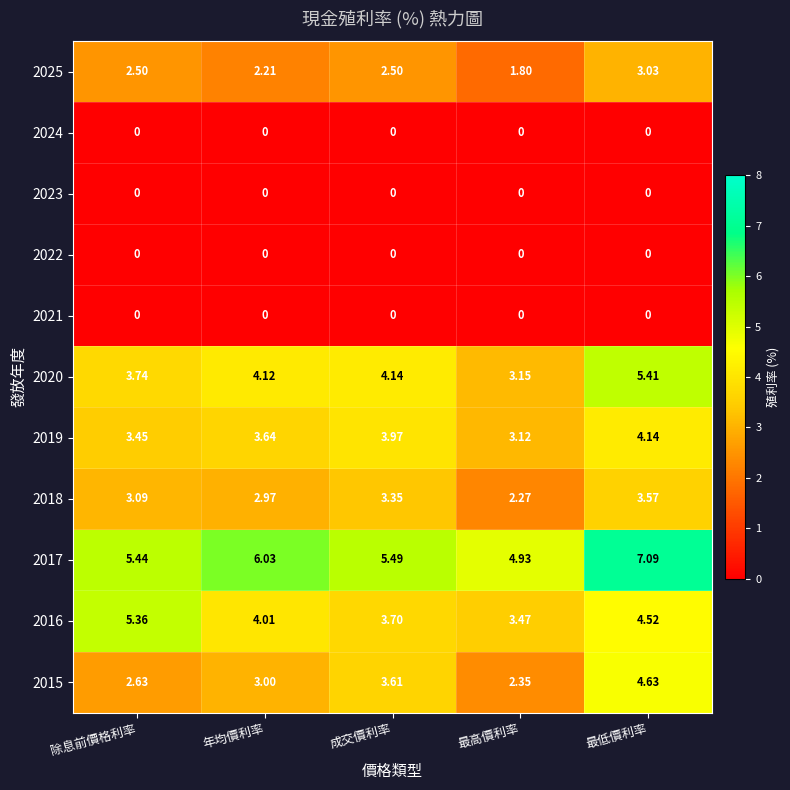

Where does the 2016 series first go above 4?

除息前價格利率